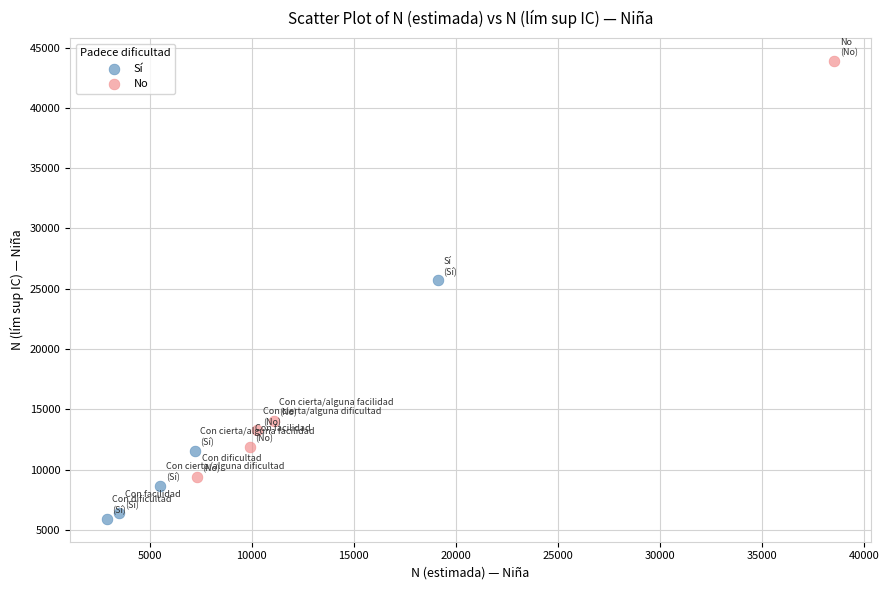

What are all the series names shown in the legend?

Sí, No